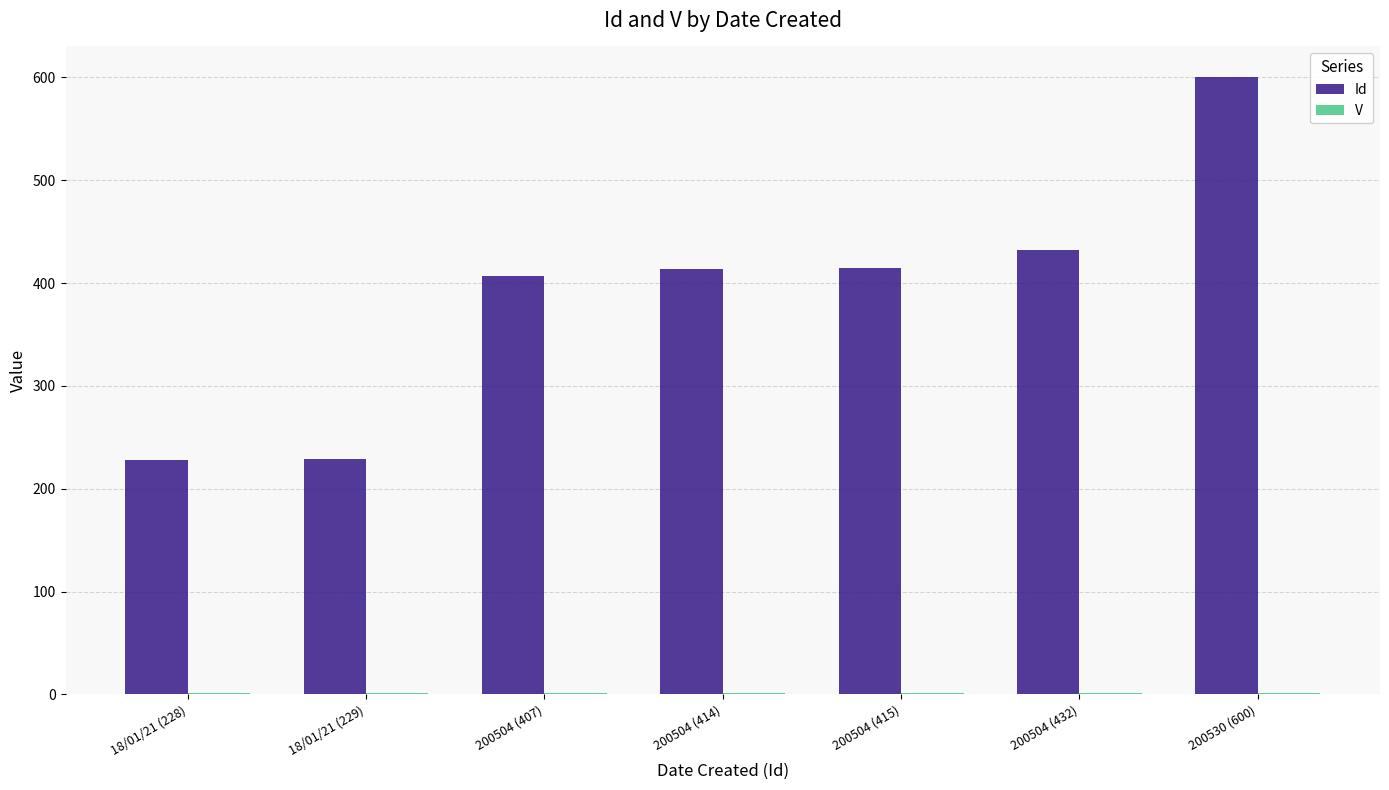

At which category is the sum across all series the highest?

200530 (600)